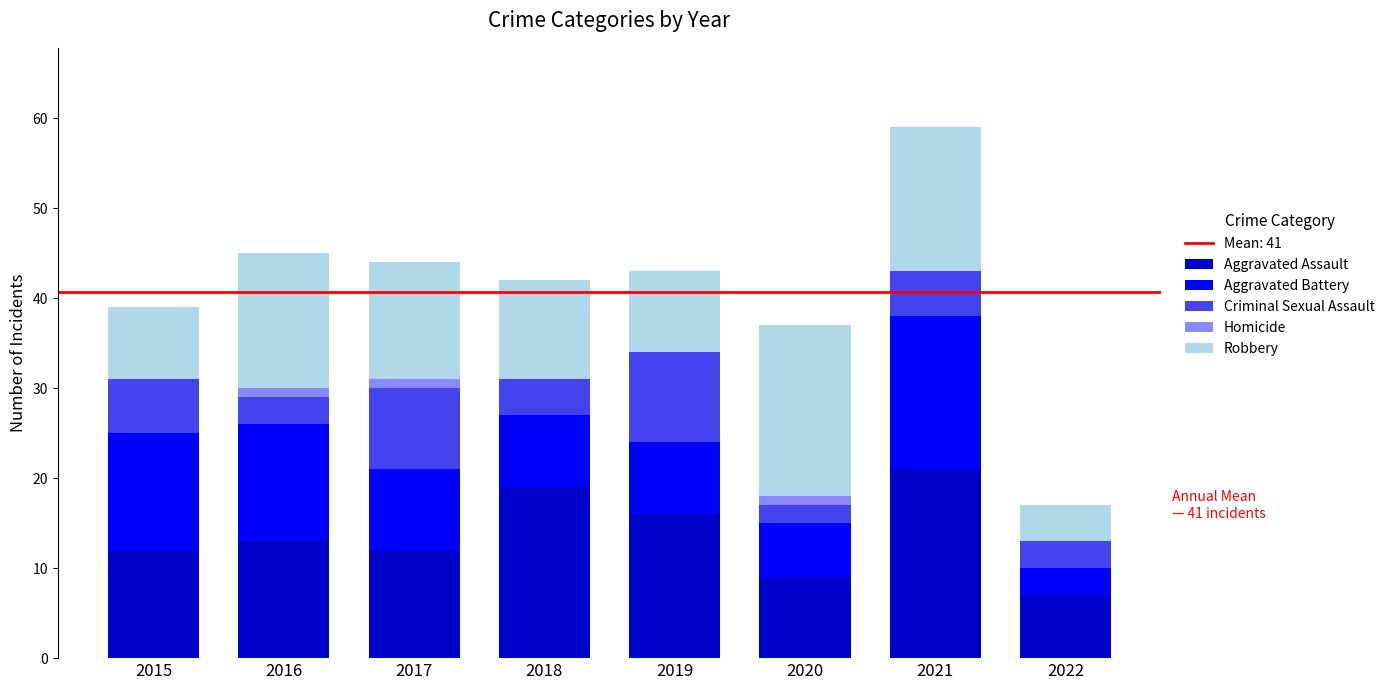

What is the sum of all Aggravated Assault values?

109